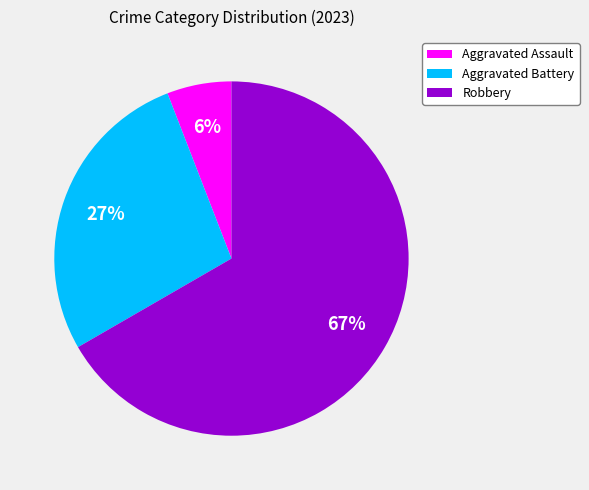

Is it true that Aggravated Battery is 33% of the pie?

False